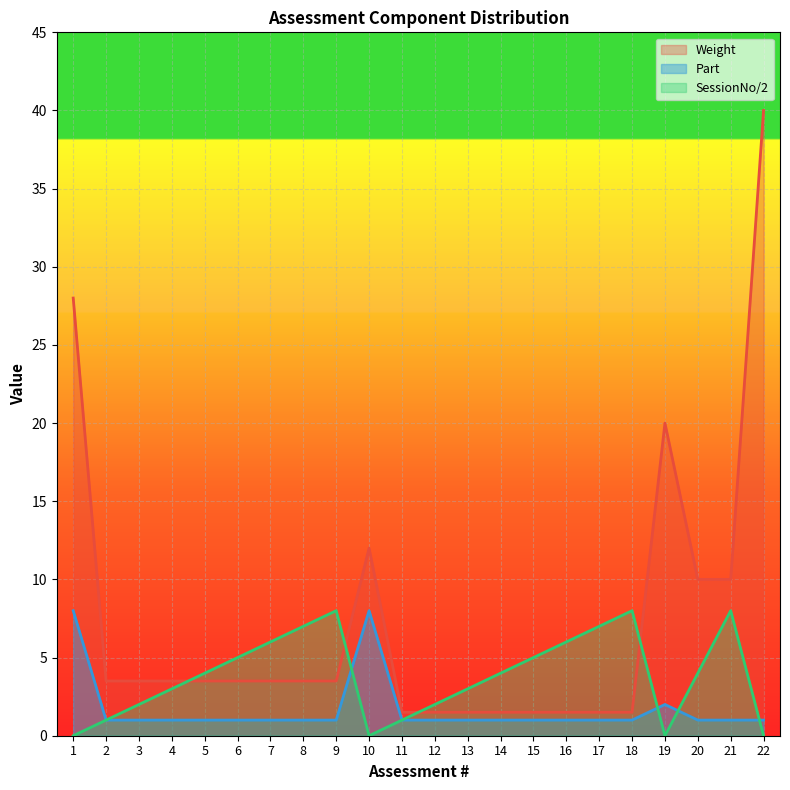

What is the value of the Weight point at the 10th from the left?

12.0